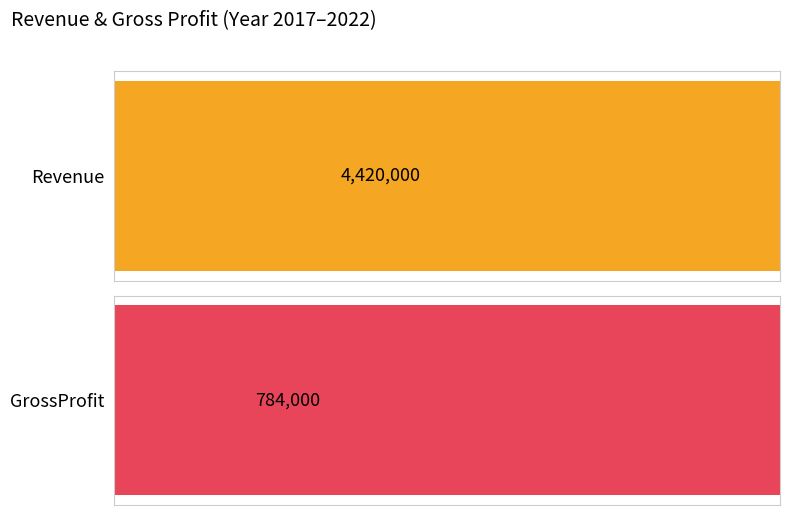

At 0, list the series in order from largest to smallest.

Revenue, GrossProfit